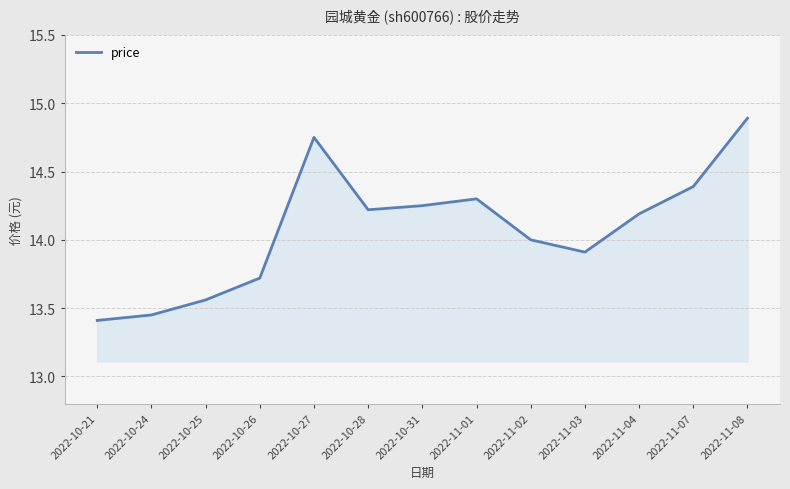

List the labels in order of value, largest first.

2022-11-08, 2022-10-27, 2022-11-07, 2022-11-01, 2022-10-31, 2022-10-28, 2022-11-04, 2022-11-02, 2022-11-03, 2022-10-26, 2022-10-25, 2022-10-24, 2022-10-21